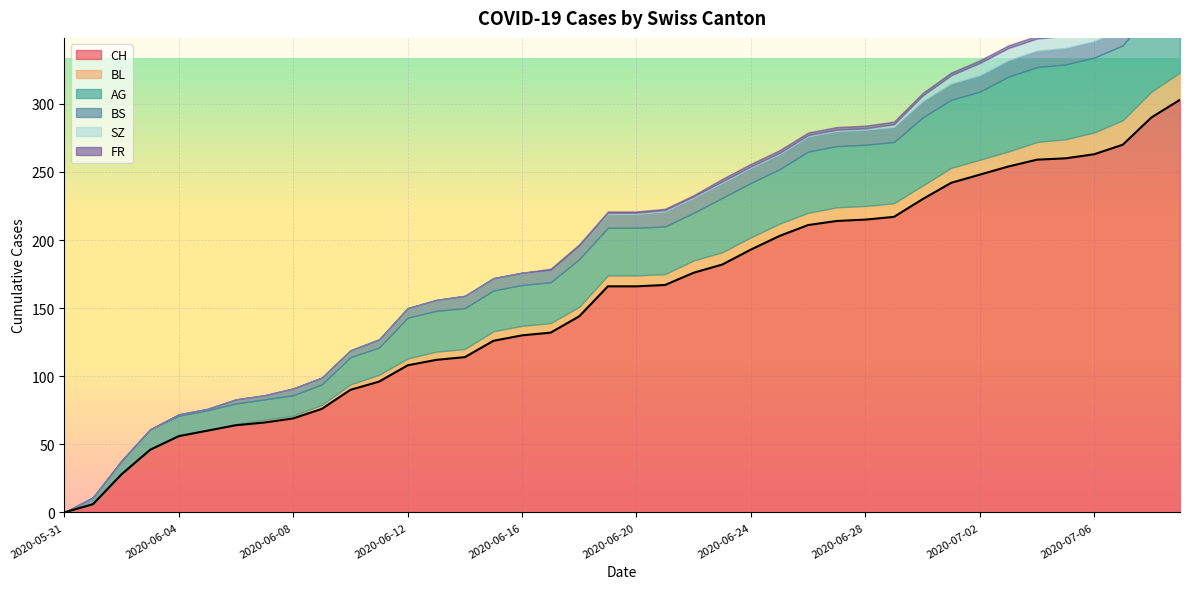

Where is CH nearest to the value 151?

2020-06-18